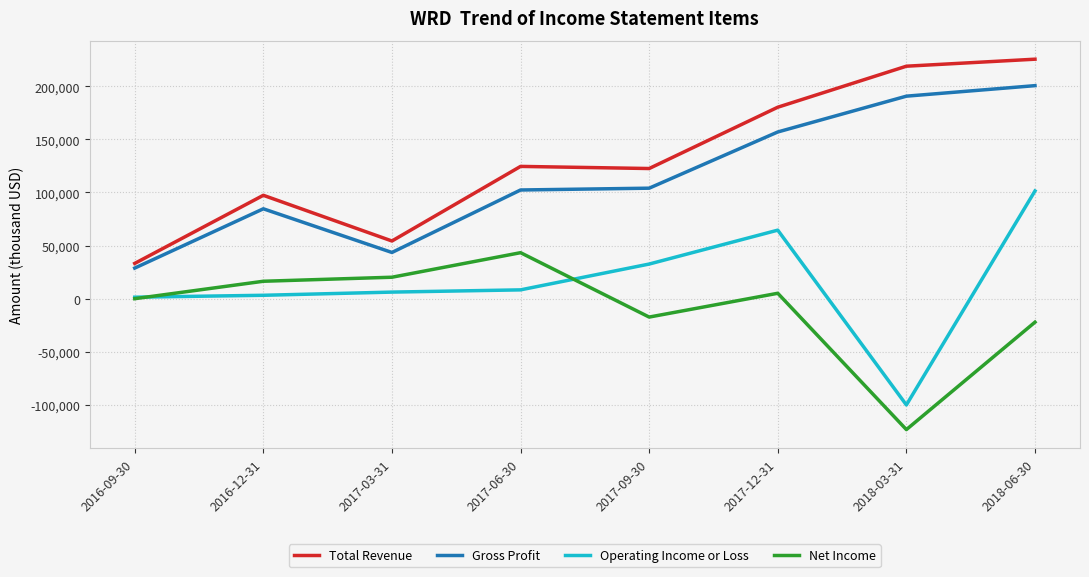

Is it true that Operating Income or Loss equals 3200 at 2016-12-31?

True